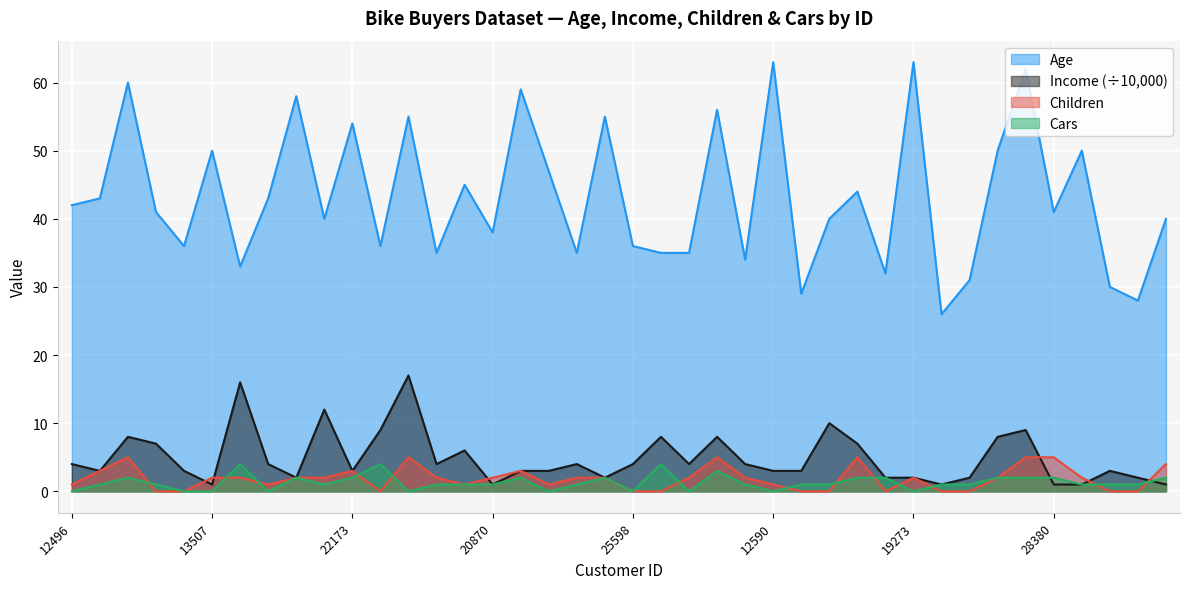

What is the label of the 32nd point from the right?

22155